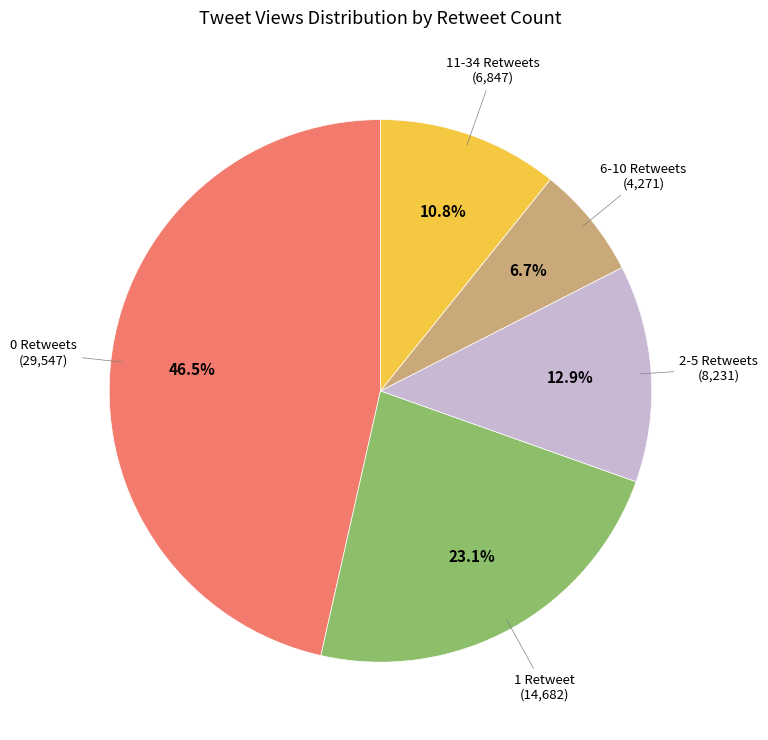

Is there any slice that represents more than half of the pie?

No